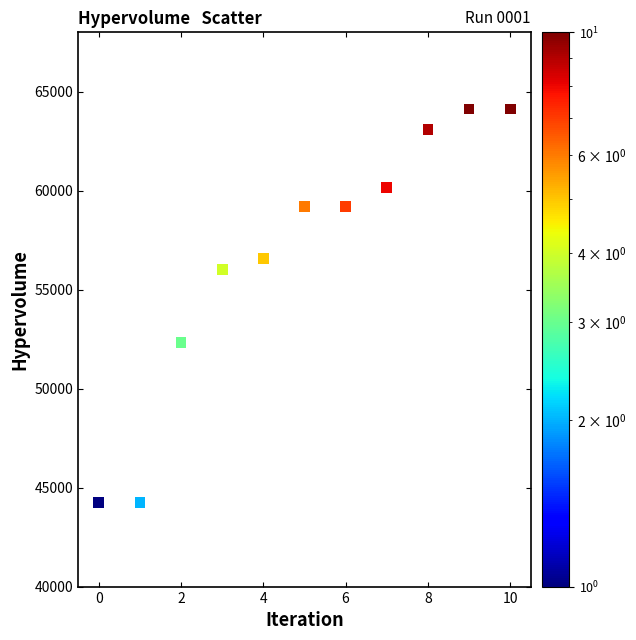

What is the average Y value?

56667.8